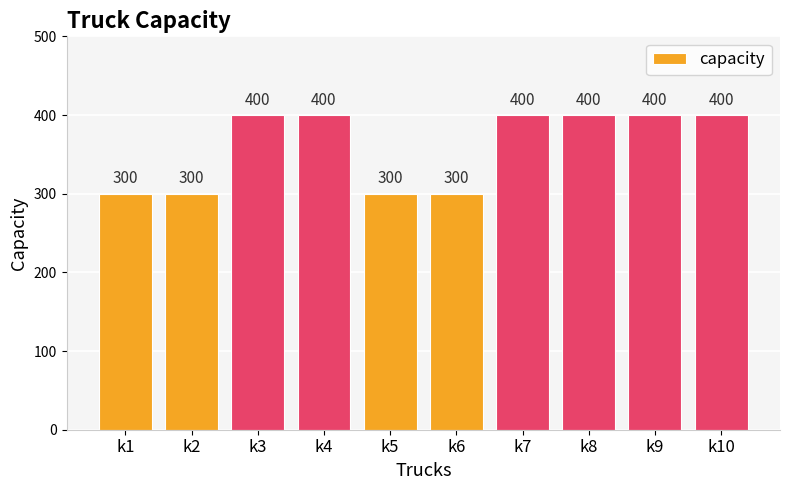

Count the number of data series in this chart.

1